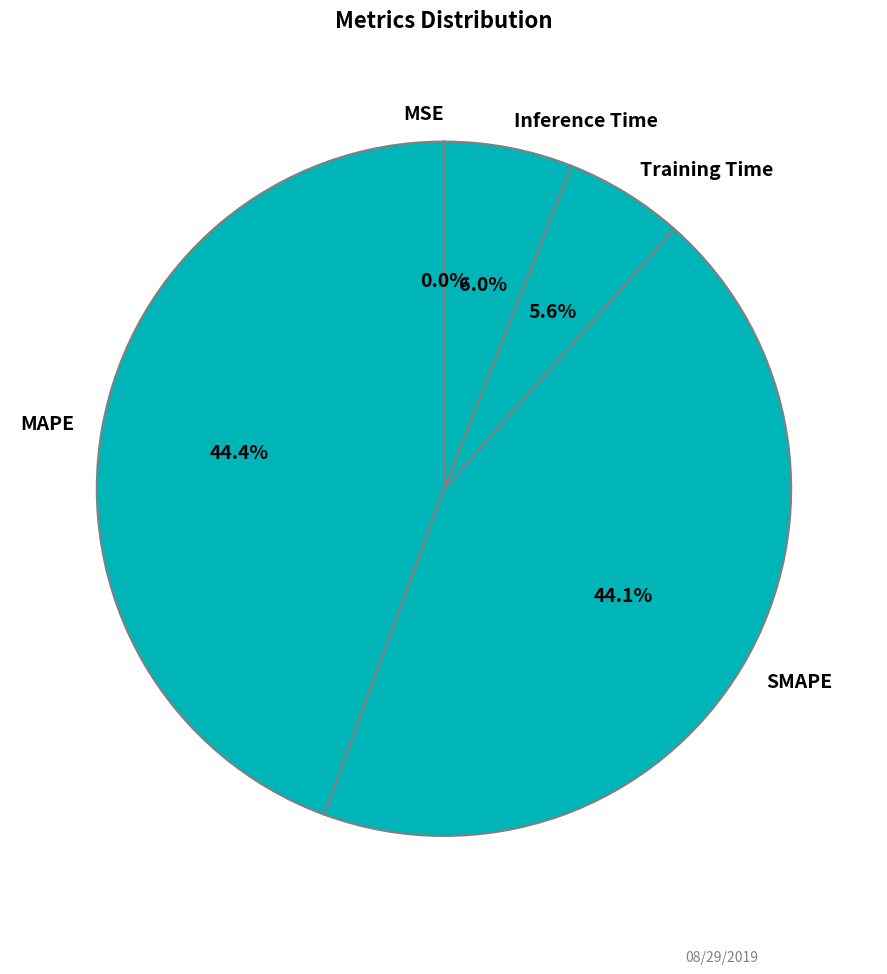

What portion of the pie excludes MAPE?

55.6%